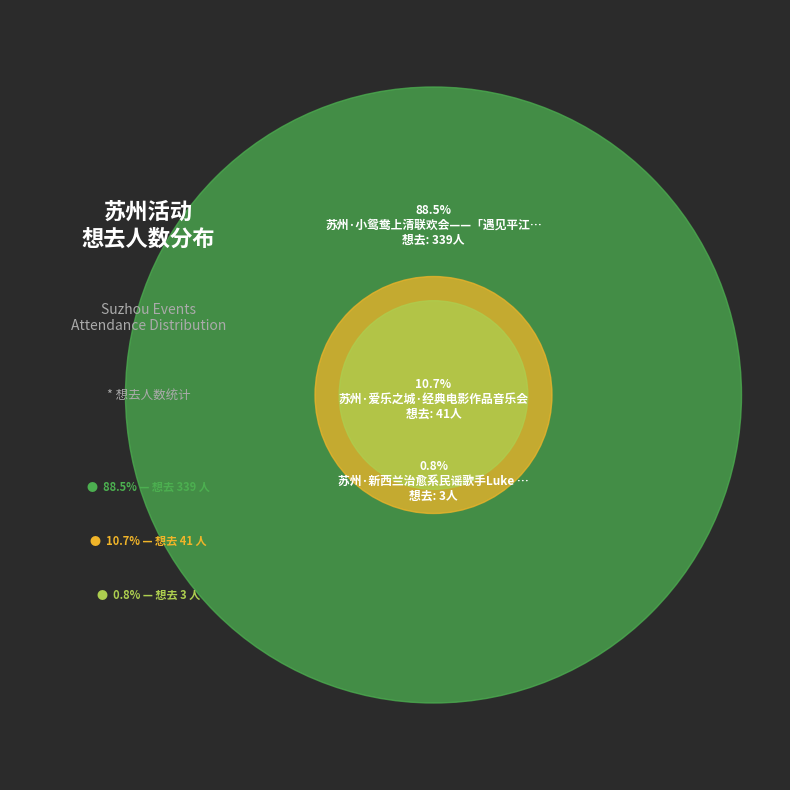

What is the total percentage of 苏州·小鸳鸯上清联欢会——「遇见平江」配音演员专场见面会 and 苏州·新西兰治愈系民谣歌手Luke Thompson2024中国巡演?

89.3%